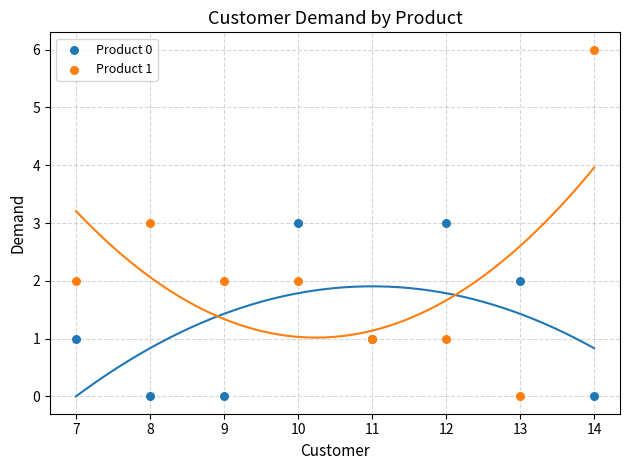

Which series contains the highest Y value?

Product 1